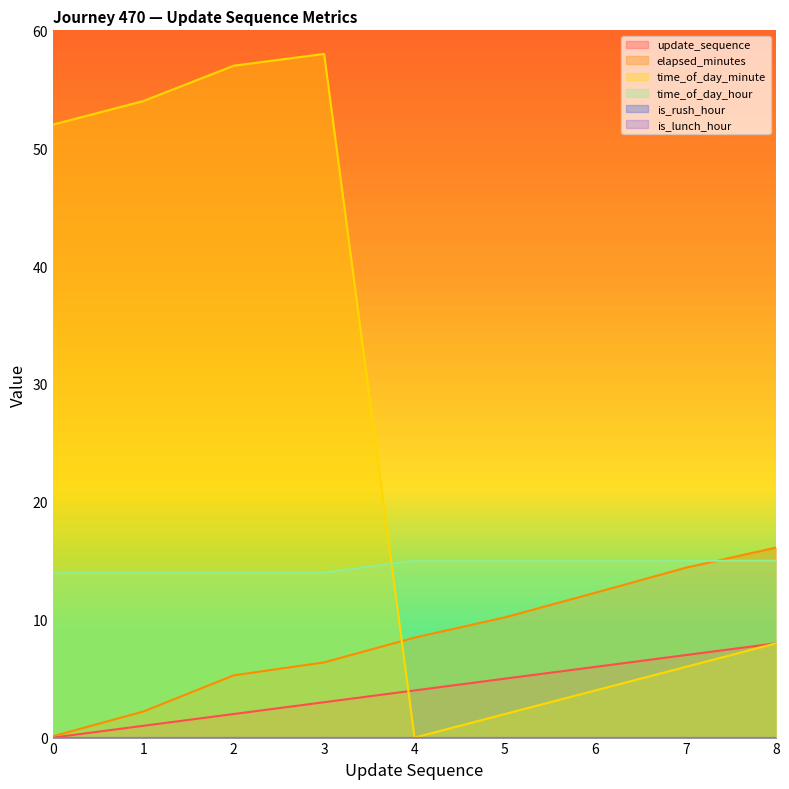

True or false: update_sequence has more than 0 interior local peaks.

False